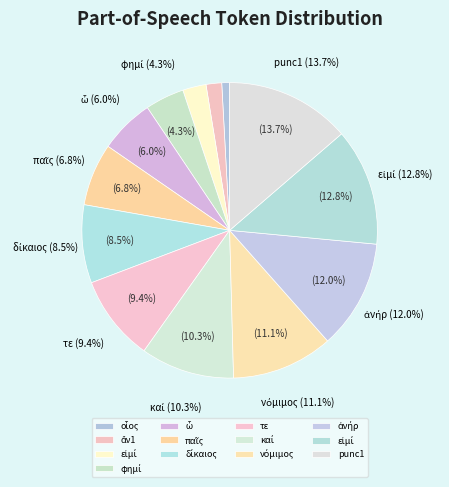

What percentage is the εἰμί slice, to the nearest percent?

3%